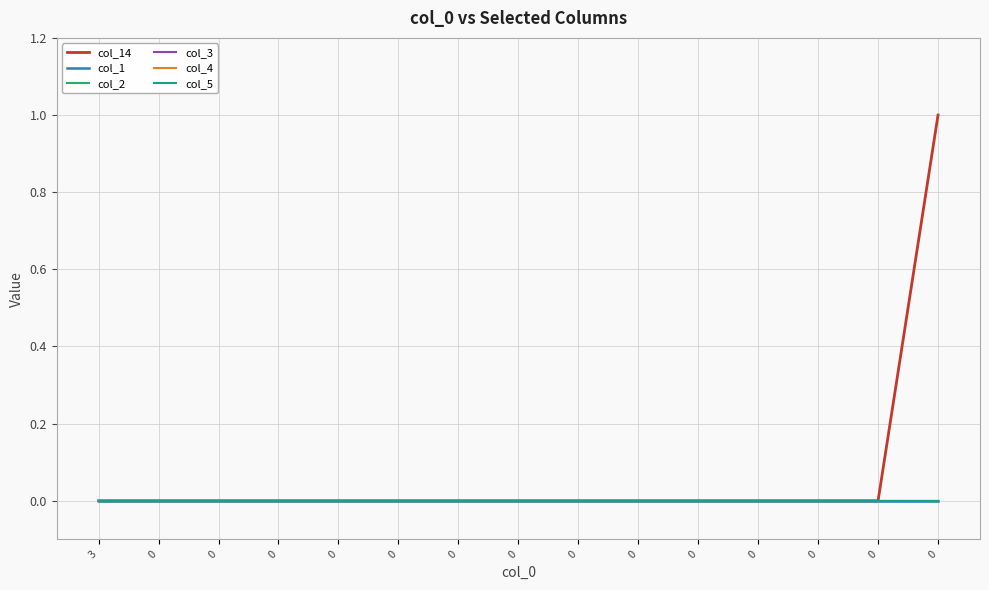

Does the chart display data point markers on the line(s)?

No